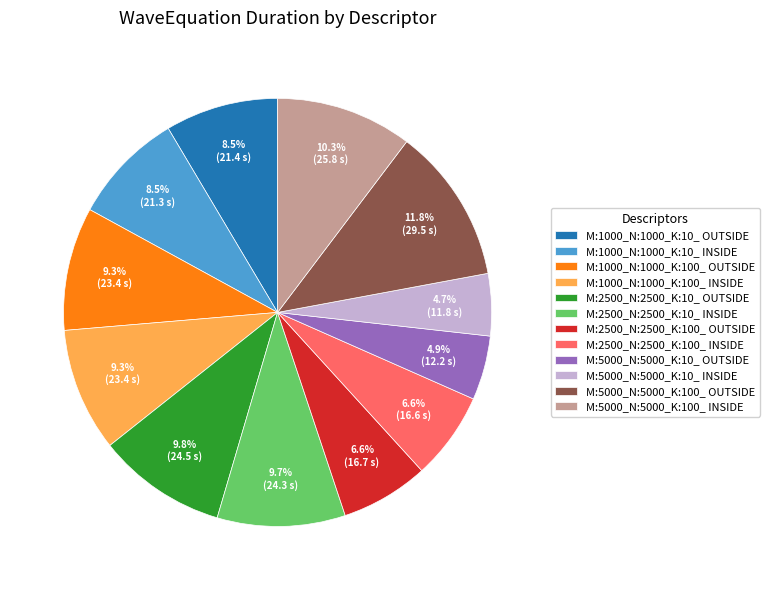

Does M:5000_N:5000_K:100_ OUTSIDE represent more than half of the total?

No